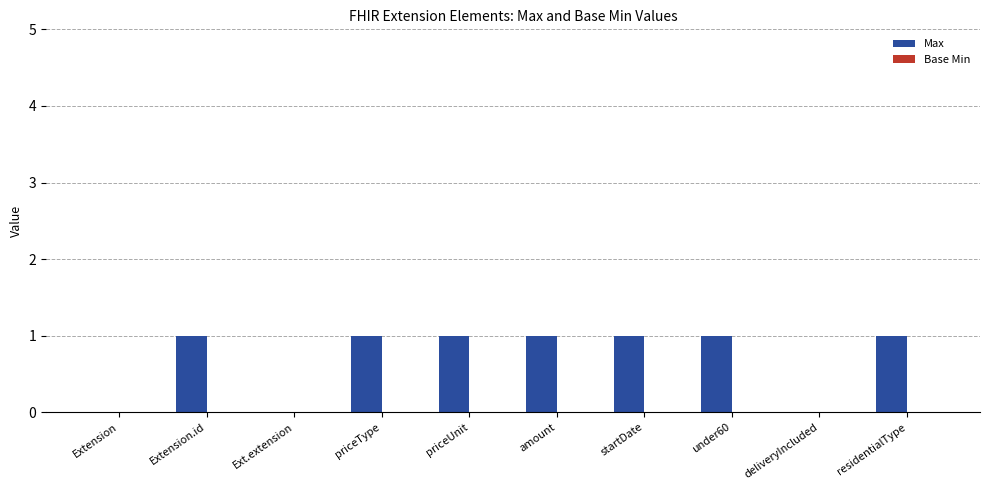

Are the bars horizontal?

No